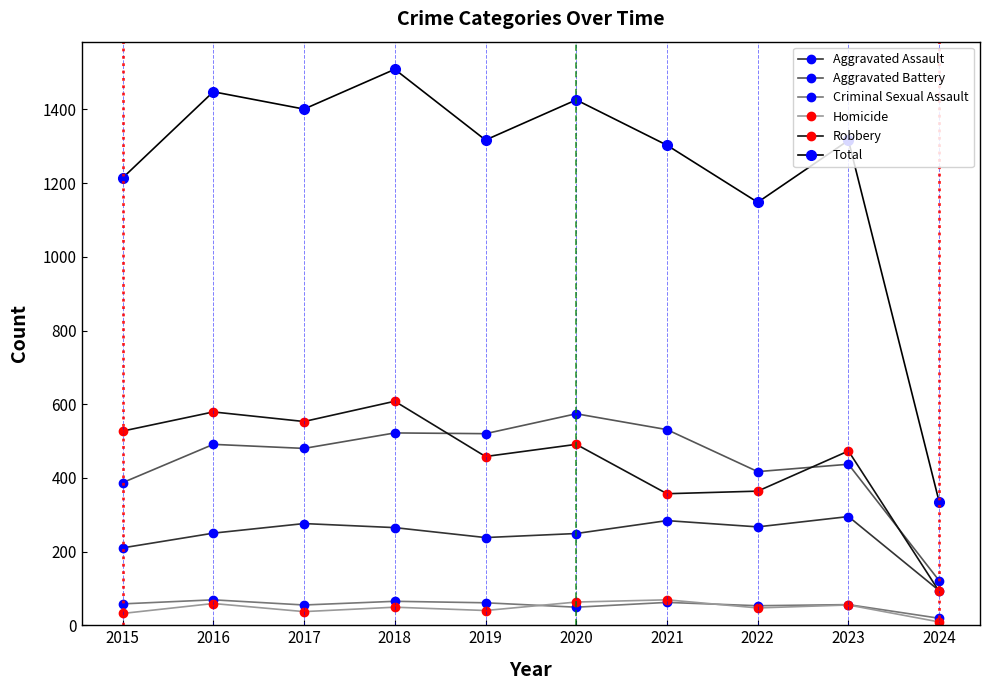

Which label corresponds to the largest value in the chart?

2018